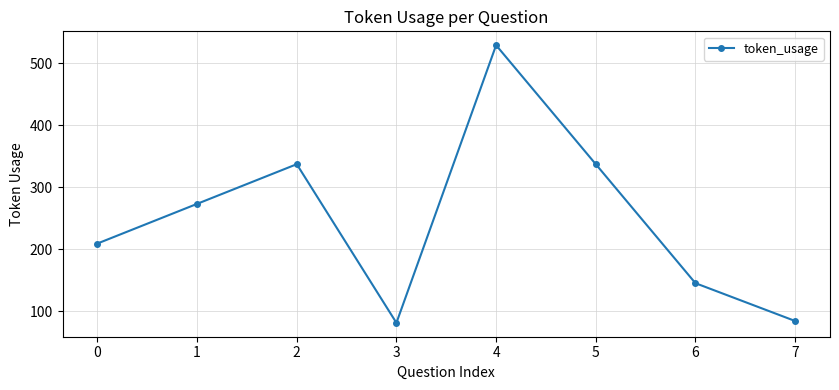

Where is the first local maximum?

2